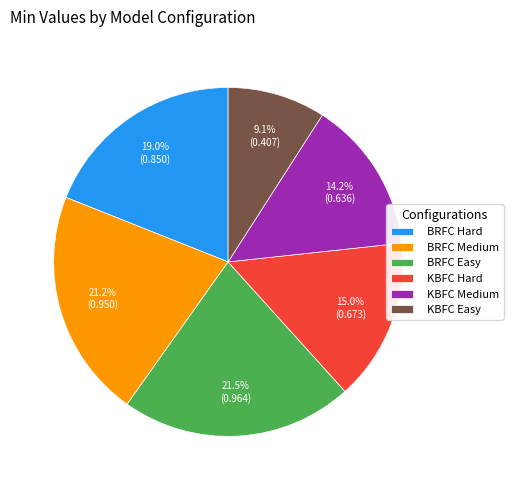

What percentage is the KBFC Hard slice, to the nearest percent?

15%